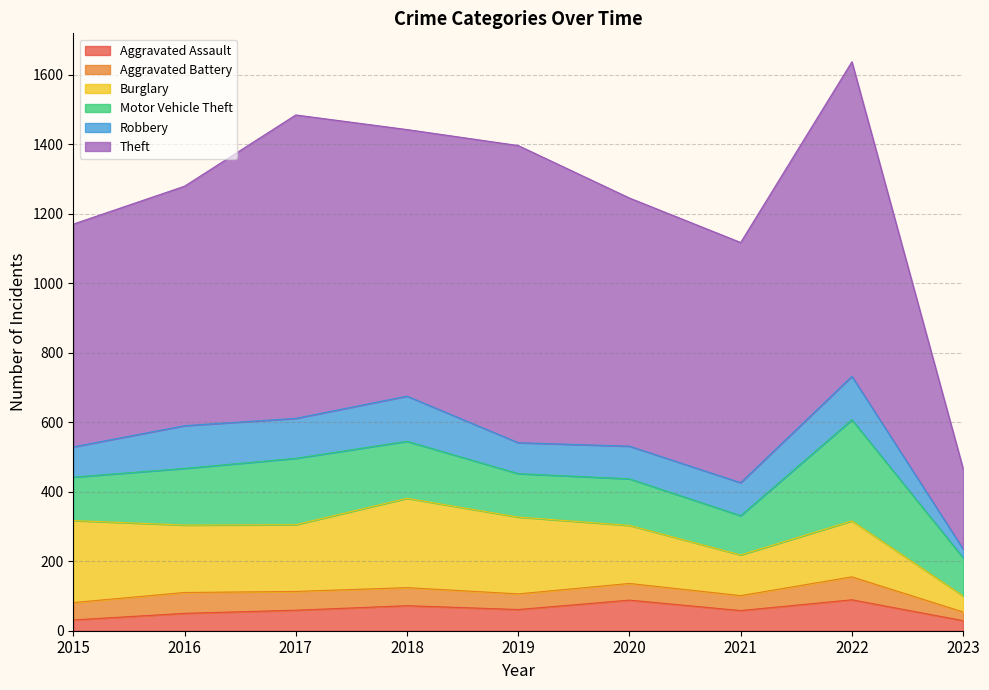

Reading left to right, transcribe all the data shown in this chart.

Aggravated Assault: 31	50	59	72	61	88	58	89	29
Aggravated Battery: 50	60	54	52	45	48	43	66	25
Burglary: 236	194	192	257	221	167	117	161	46
Motor Vehicle Theft: 125	163	191	164	125	134	113	291	110
Robbery: 87	123	115	130	89	94	95	125	25
Theft: 641	689	873	767	855	714	691	905	231